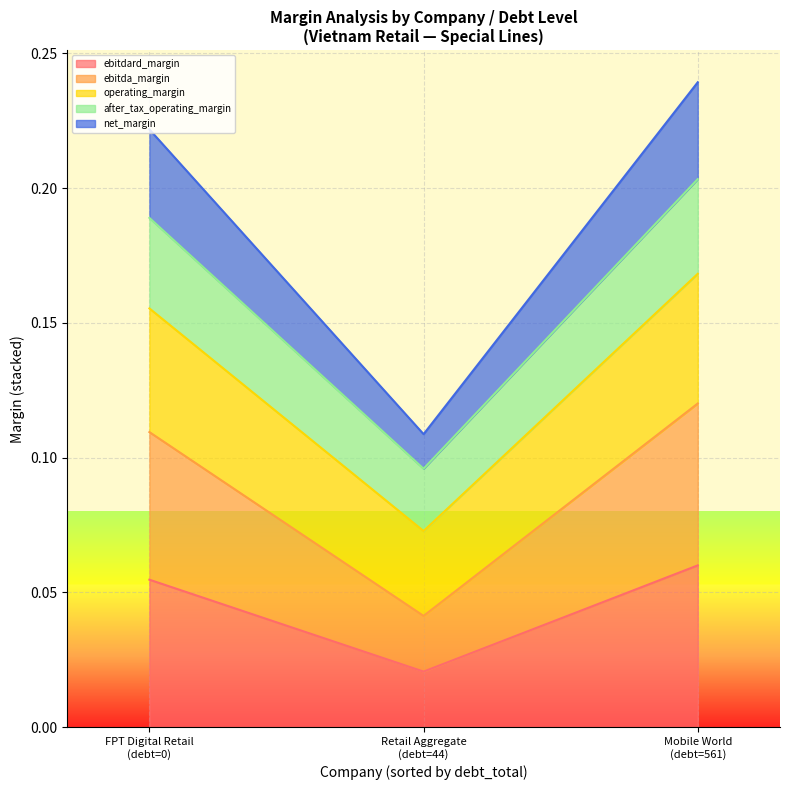

Between Mobile World (debt=561) and Retail Aggregate (debt=44), which is larger?

Mobile World (debt=561)